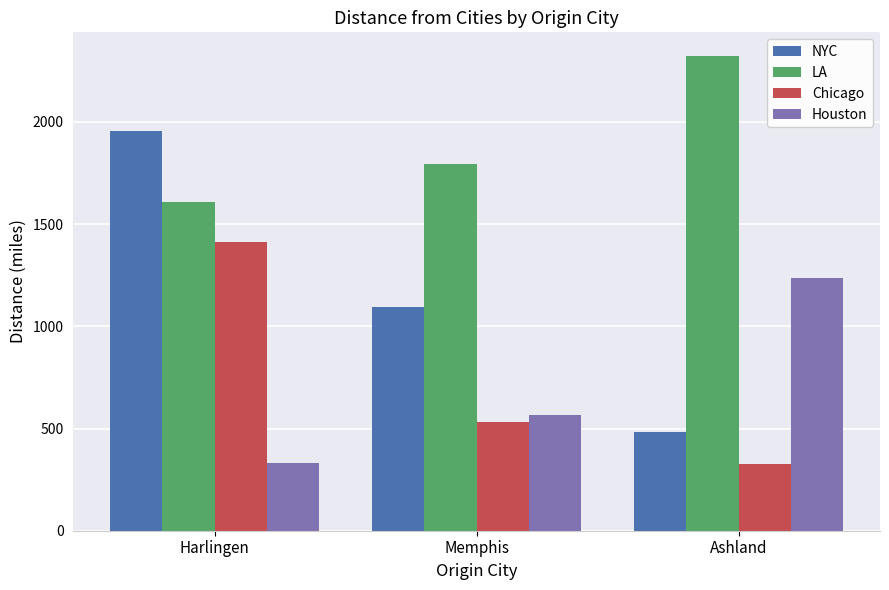

What is the average value of the Chicago series?

755